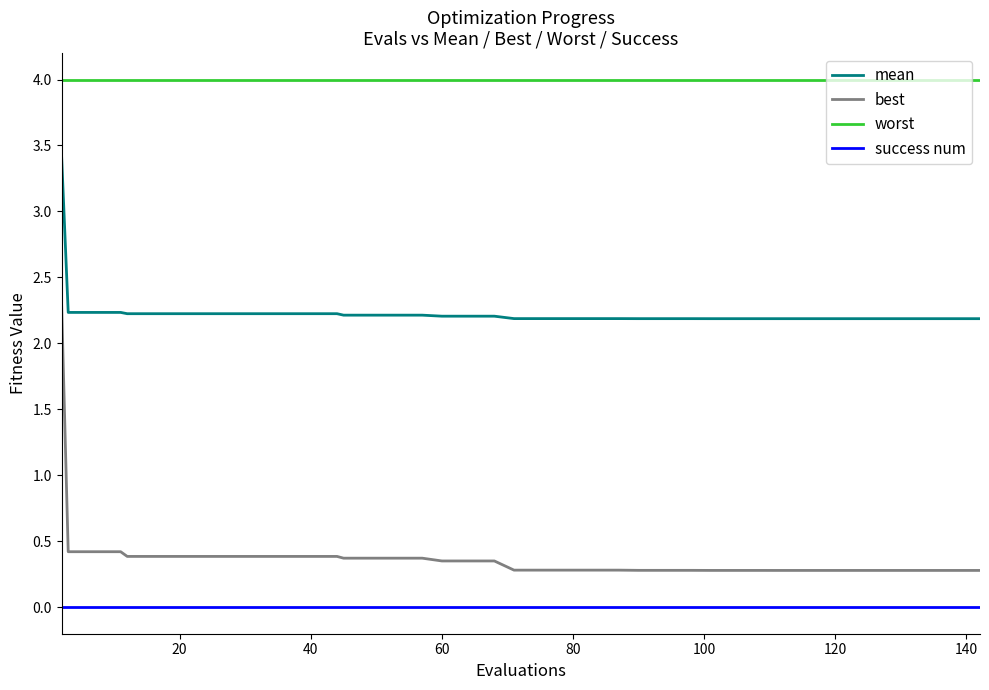

What is the maximum value for worst?

4.0